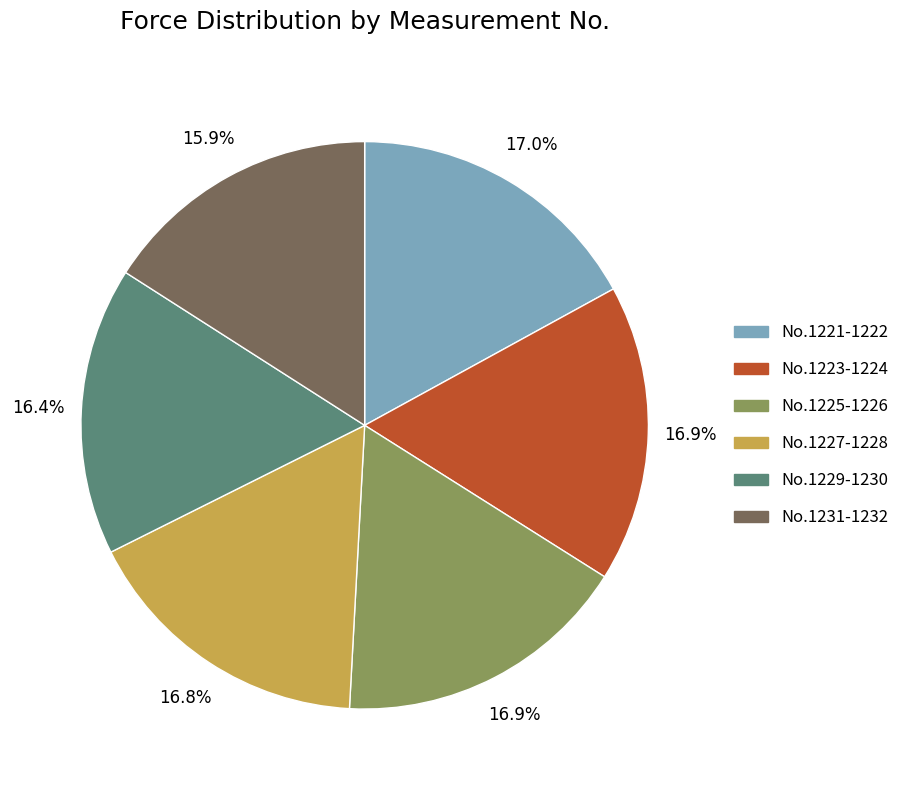

Does any single category account for the majority?

No